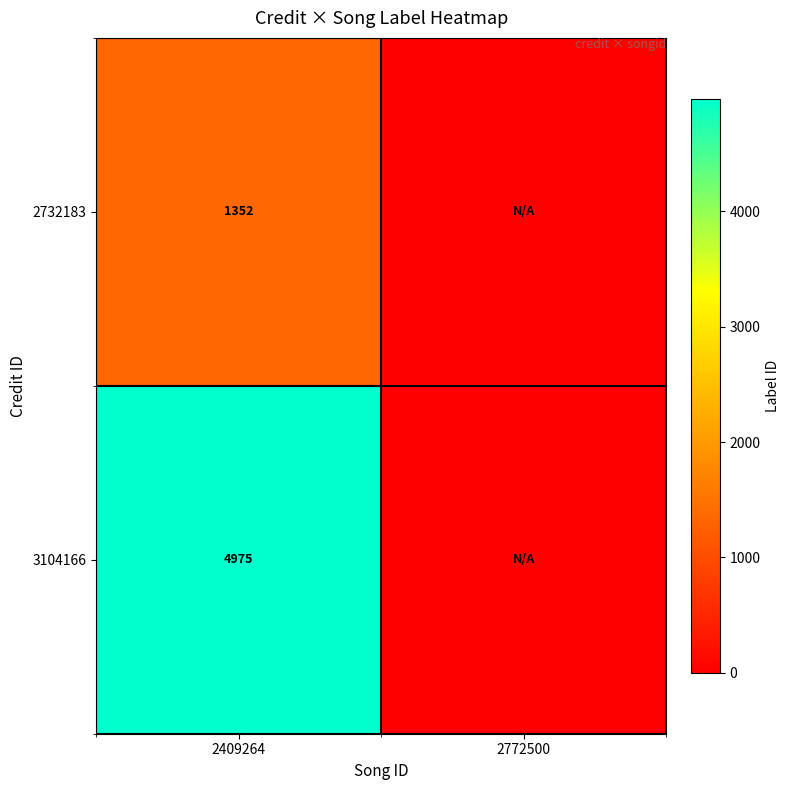

What is the difference between the highest and lowest values at 2409264?

3623